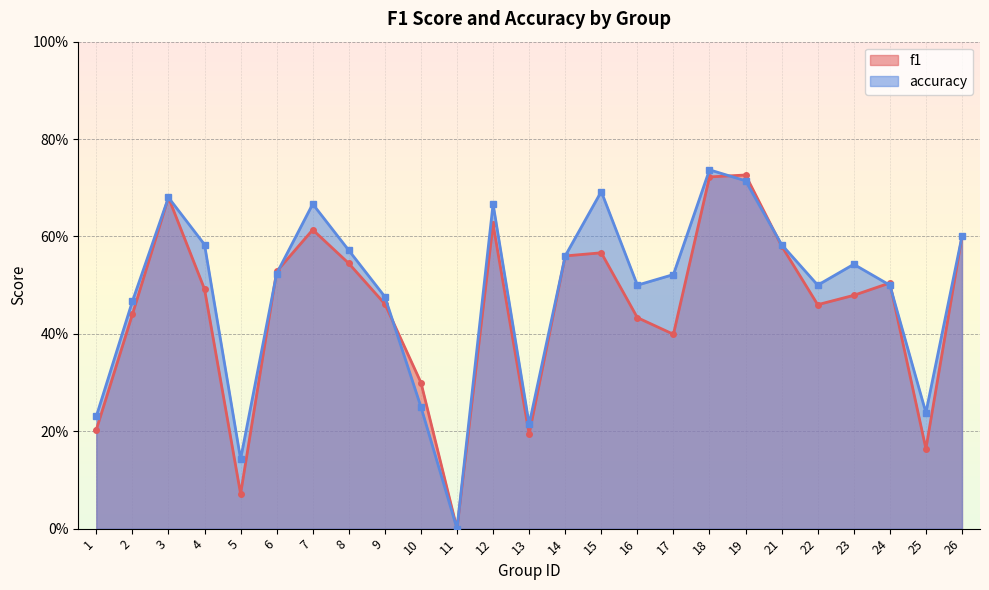

After their last crossing, which series has the higher values: f1 or accuracy?

accuracy